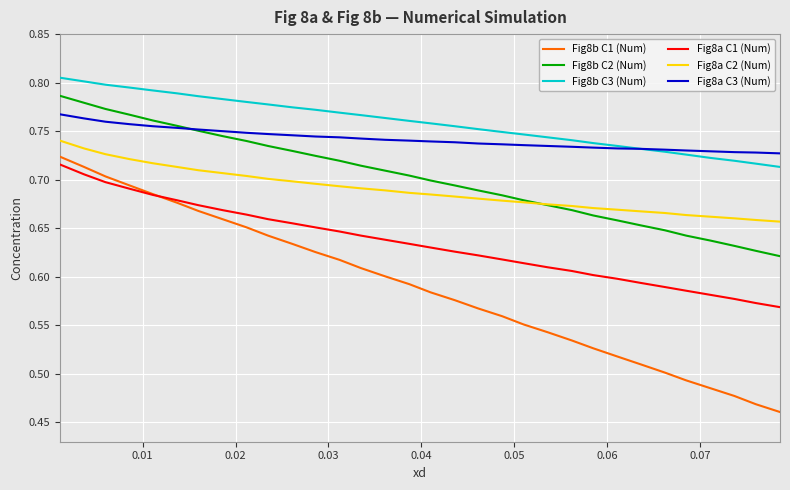

True or false: Fig8a C2 (Num) and Fig8a C1 (Num) intersect in this chart.

False